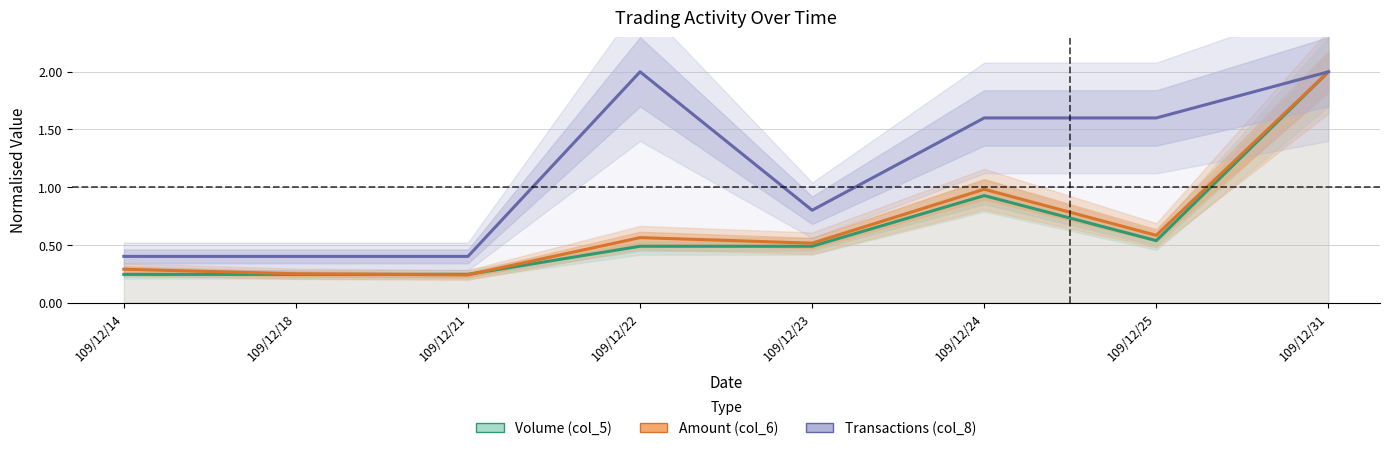

Count the number of data series in this chart.

3